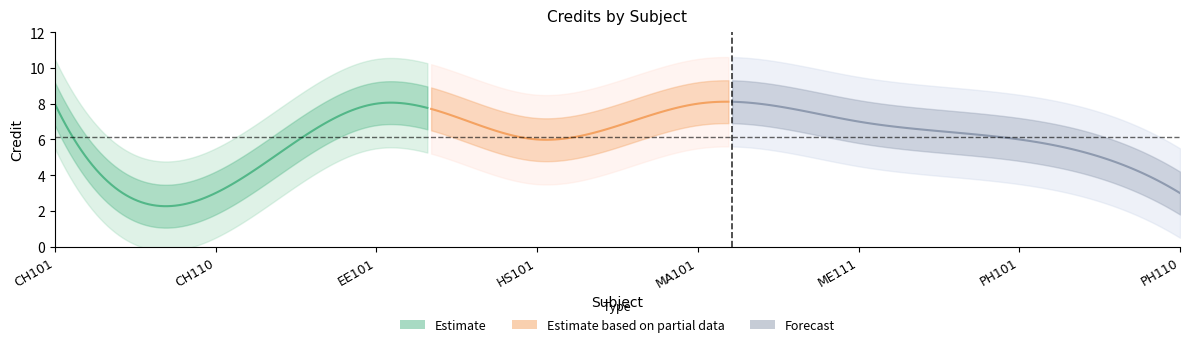

Rank the categories by value from lowest to highest.

CH110, PH110, HS101, PH101, ME111, CH101, EE101, MA101